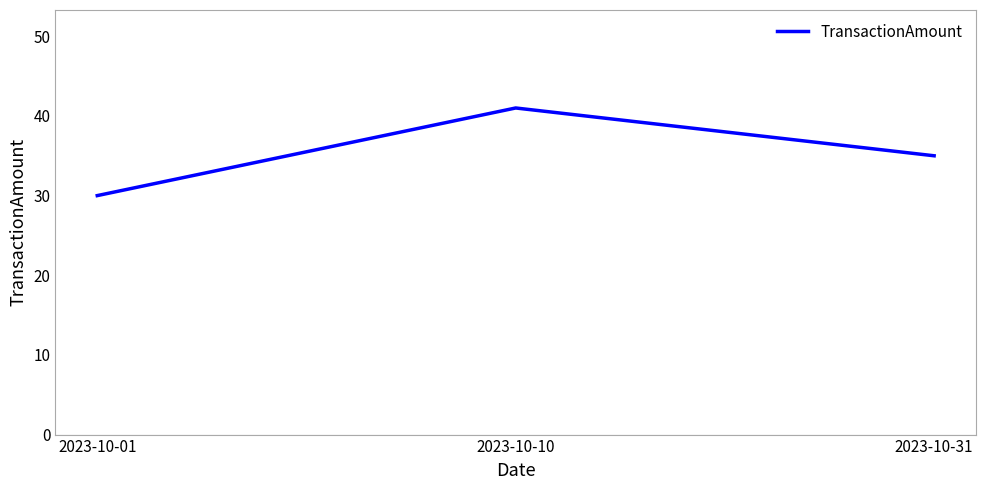

The chart shows a value of 30 at 2023-10-01. True or false?

True